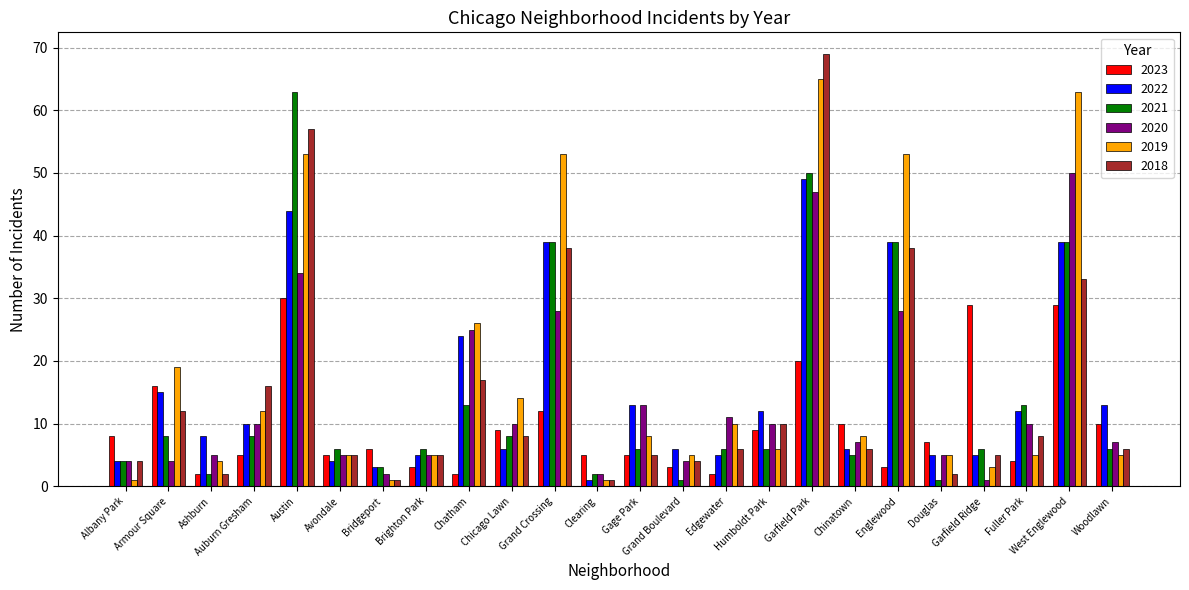

How many data points does each series have?

24